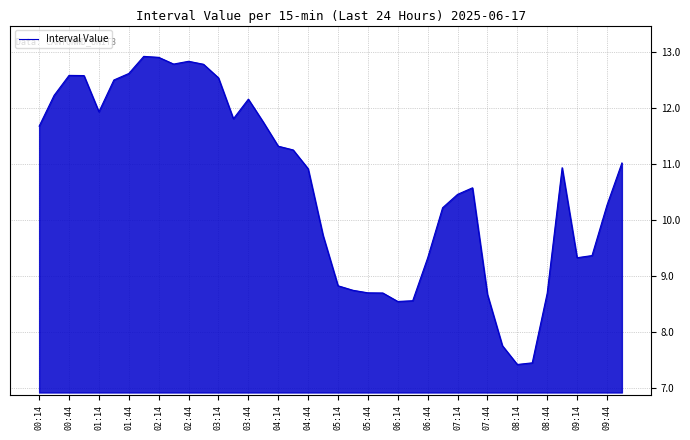

What is the maximum value shown in the chart?

12.9